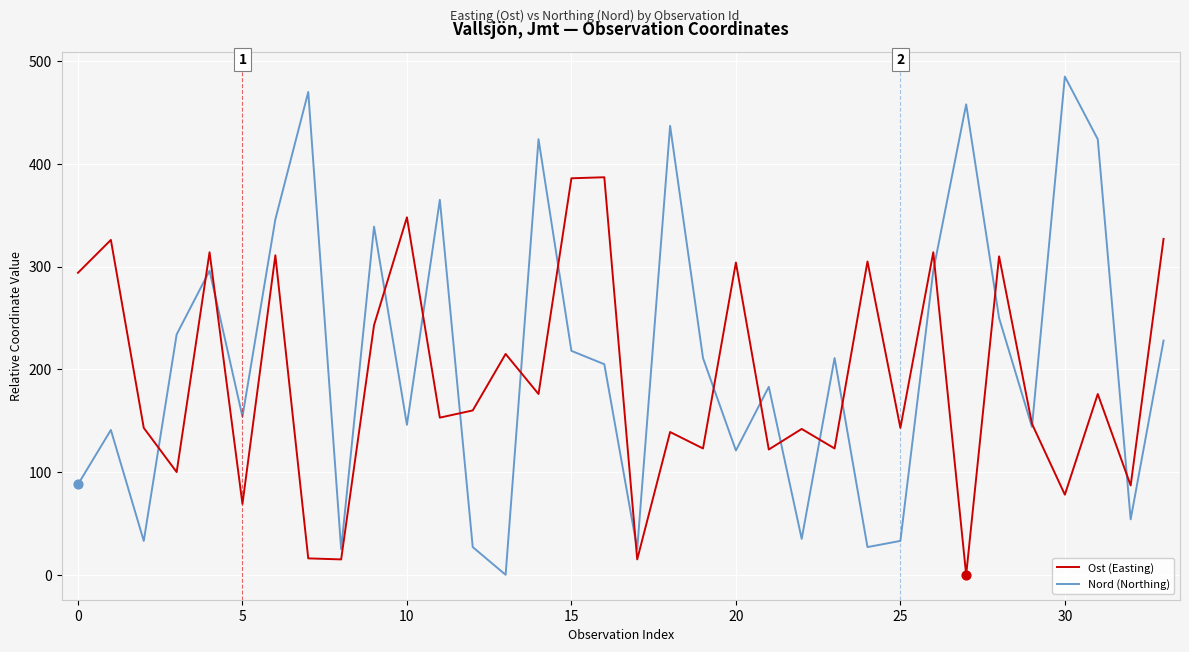

Which series has the largest range (max minus min)?

Nord (Northing)